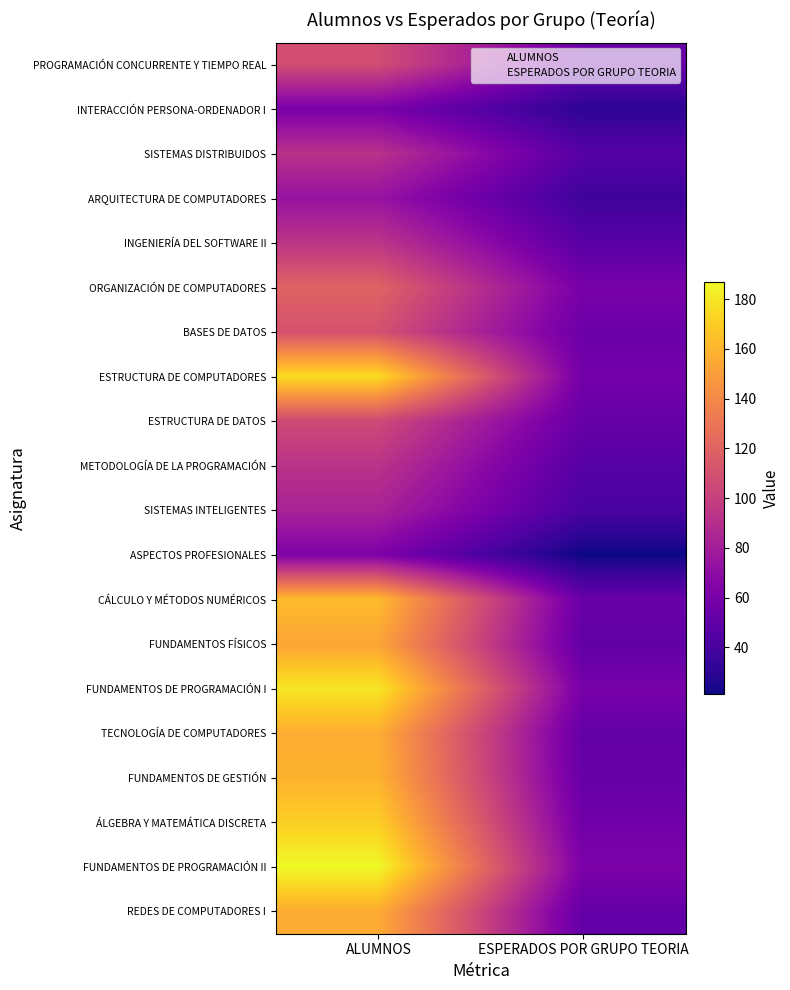

Which category has the highest value in the ARQUITECTURA DE COMPUTADORES series?

ALUMNOS